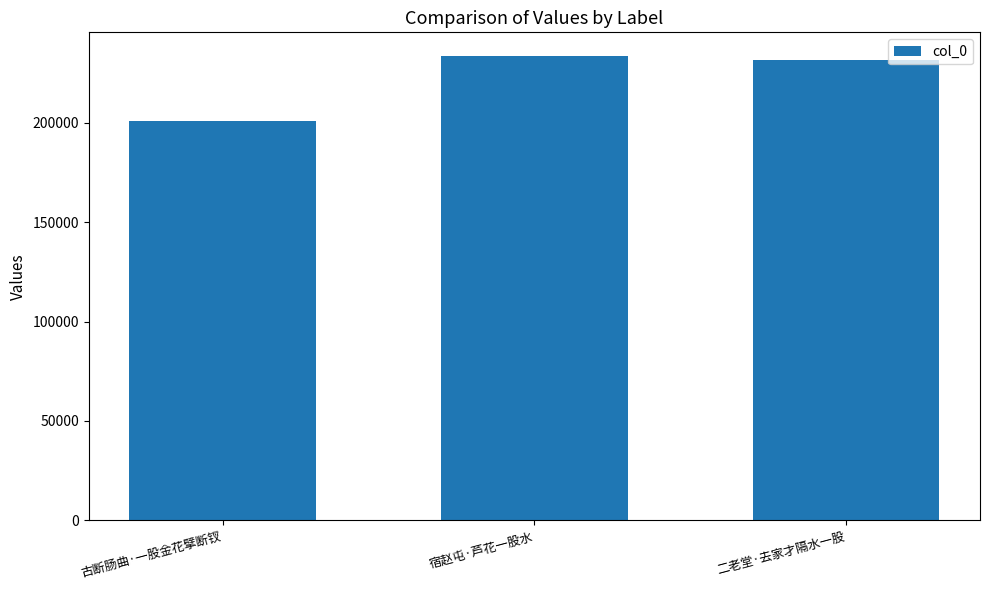

What is the difference between the maximum and minimum values?

33075